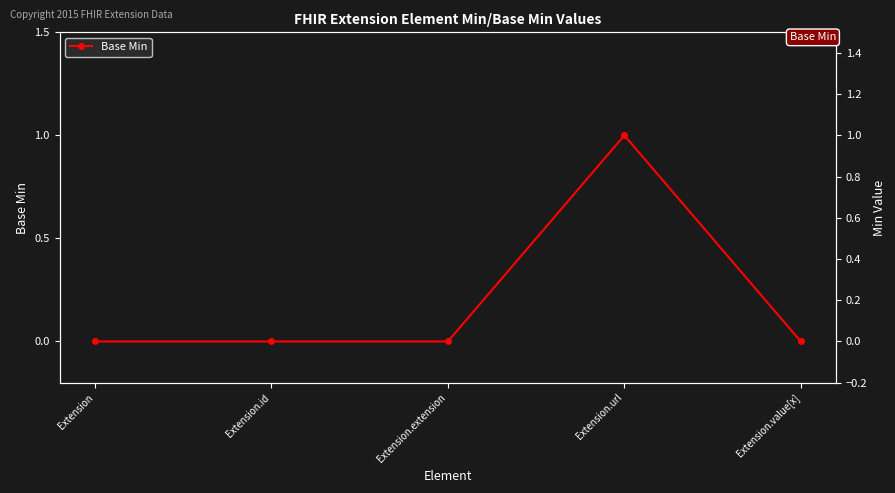

At which label is the value closest to 0?

Extension